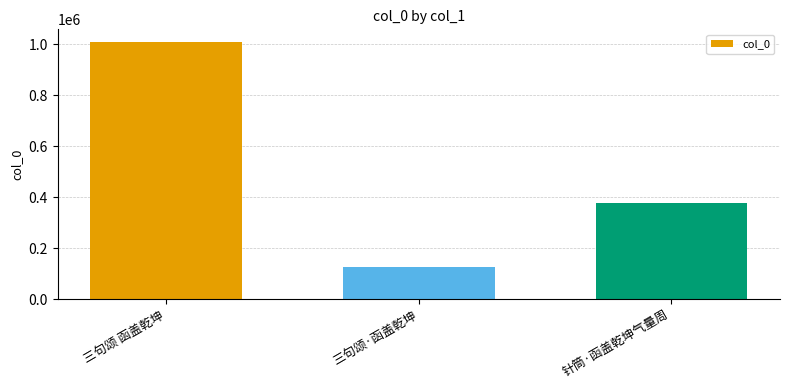

List the labels in order of value, largest first.

三句颂 函盖乾坤, 针筒·函盖乾坤气量周, 三句颂·函盖乾坤